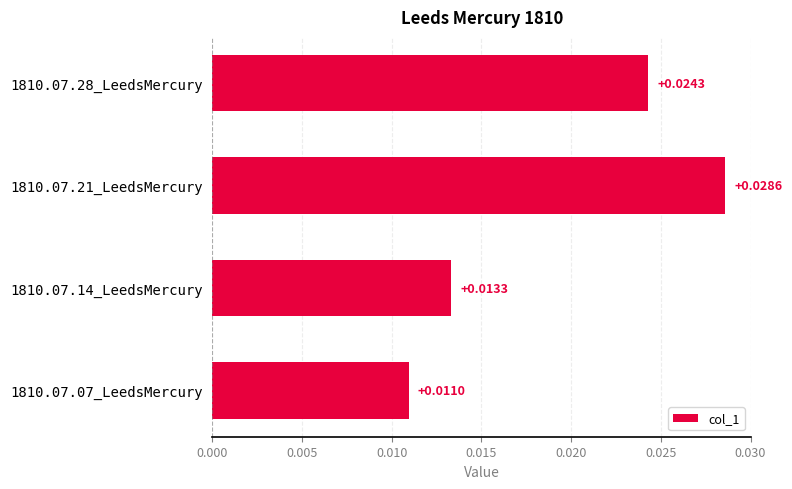

Which label corresponds to the largest value in the chart?

1810.07.21_LeedsMercury